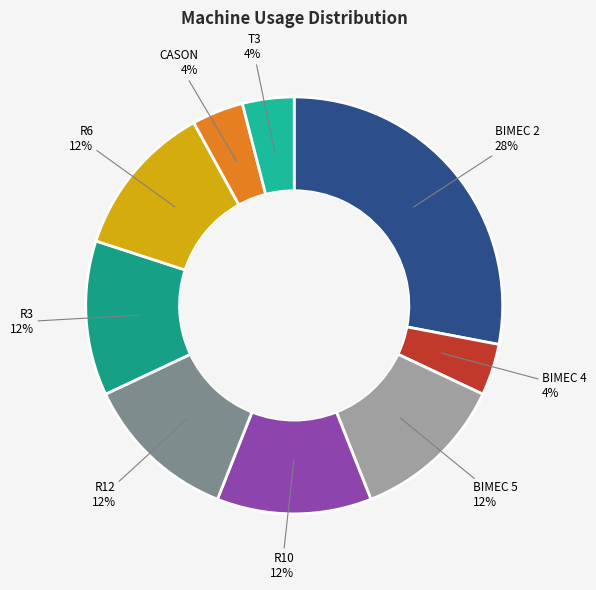

Is the sum of R10 and CASON greater than half?

No